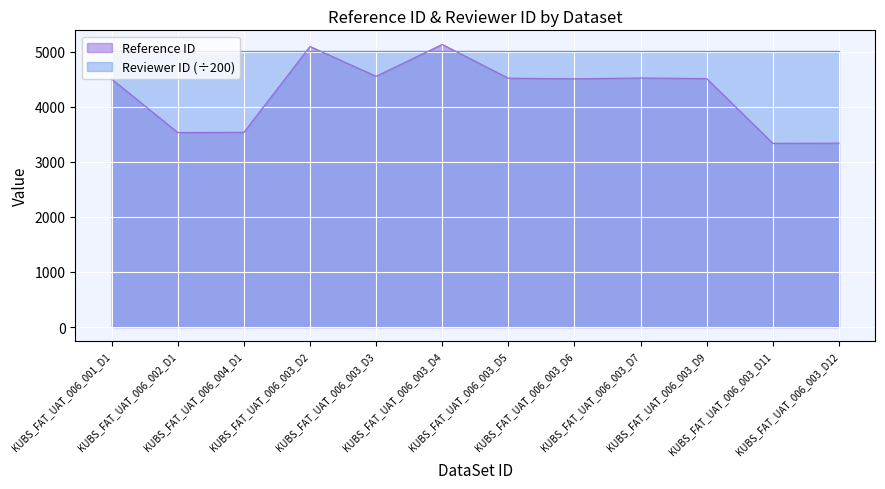

List the labels in order of value, largest first.

KUBS_FAT_UAT_006_003_D4, KUBS_FAT_UAT_006_003_D2, KUBS_FAT_UAT_006_003_D3, KUBS_FAT_UAT_006_003_D7, KUBS_FAT_UAT_006_003_D5, KUBS_FAT_UAT_006_003_D9, KUBS_FAT_UAT_006_003_D6, KUBS_FAT_UAT_006_001_D1, KUBS_FAT_UAT_006_004_D1, KUBS_FAT_UAT_006_002_D1, KUBS_FAT_UAT_006_003_D12, KUBS_FAT_UAT_006_003_D11